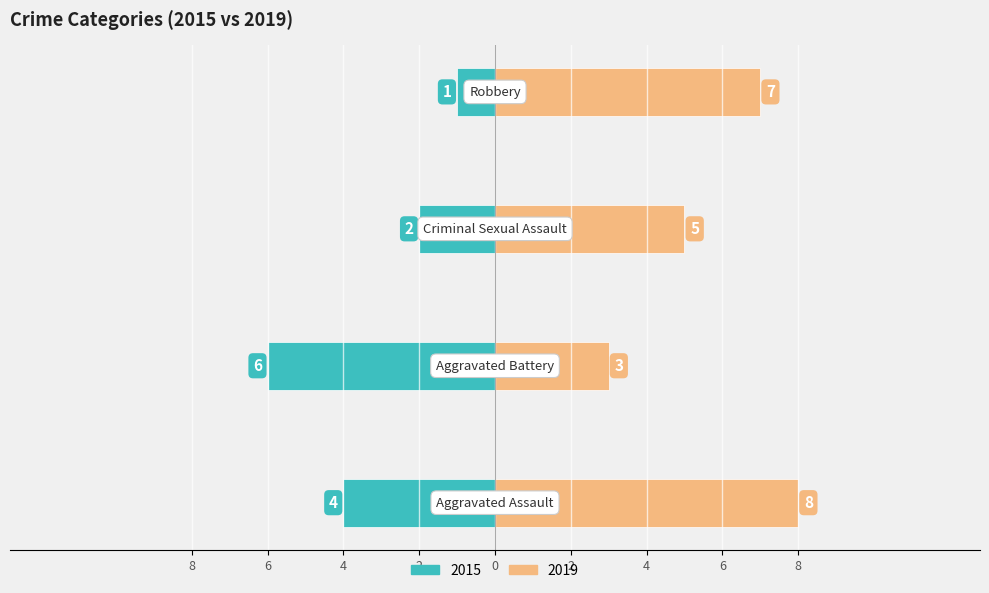

How many bars are there in each group?

2